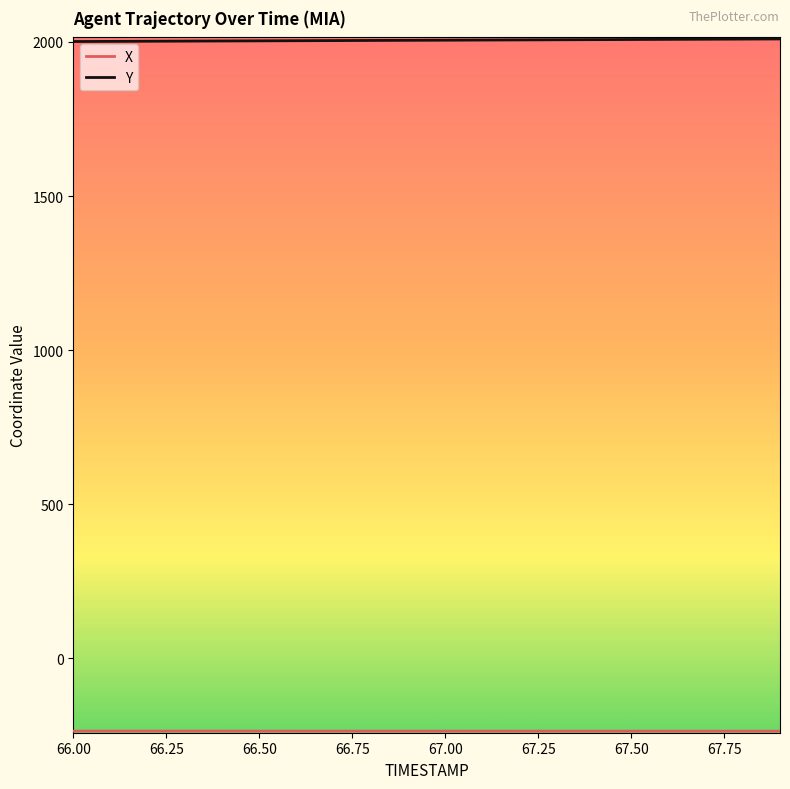

At how many categories does at least one series exceed 1179?

20